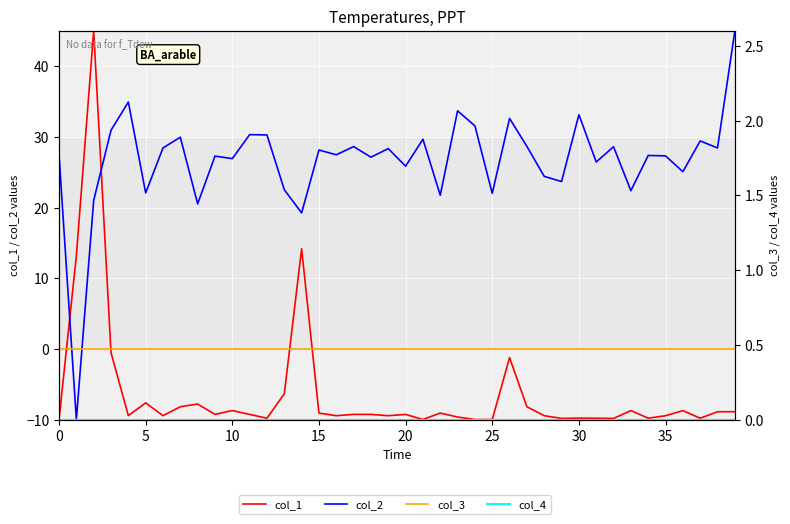

What is the difference between the highest and lowest values at 22?

30.8